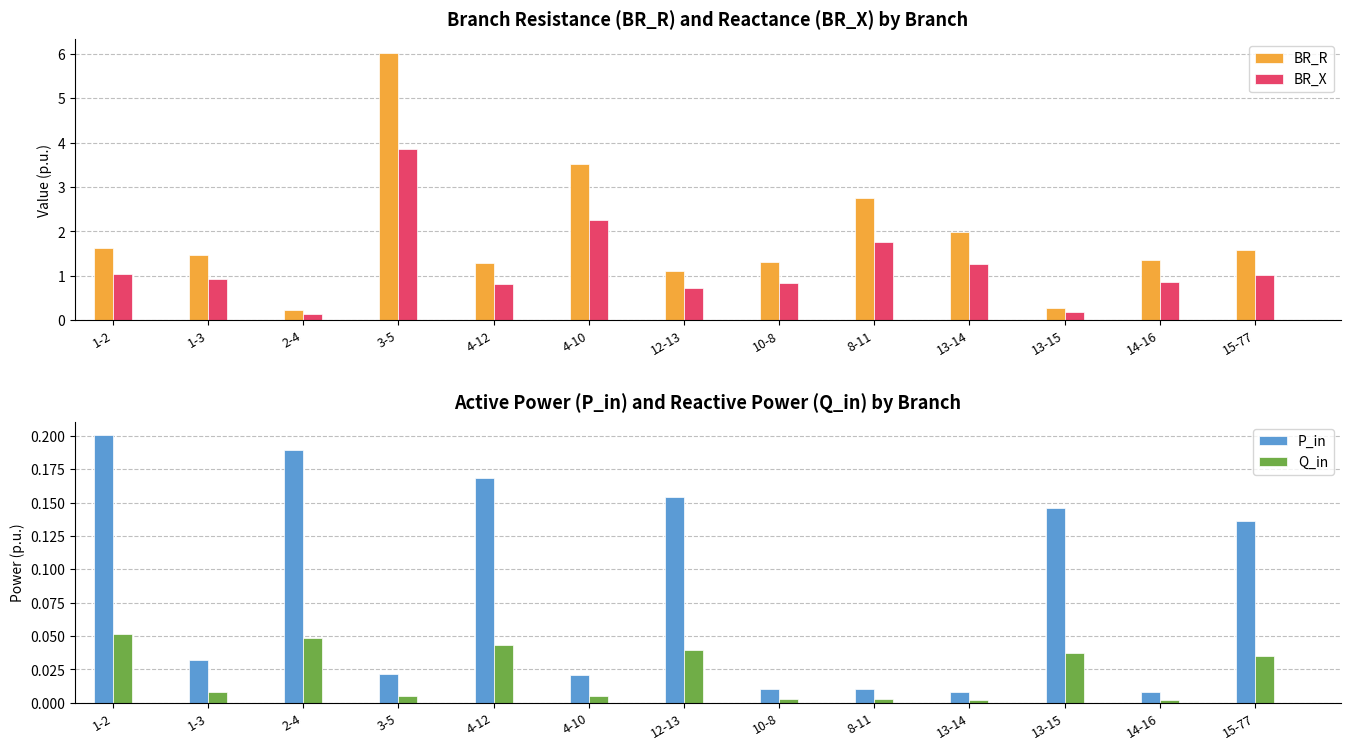

Reading left to right, list all the values displayed in this chart.

BR_R: 1.6	1.5	0.2	6.0	1.3	3.5	1.1	1.3	2.7	2.0	0.3	1.4	1.6
BR_X: 1.0	0.9	0.1	3.9	0.8	2.3	0.7	0.8	1.8	1.3	0.2	0.9	1.0
P_in: 0.2	0.0	0.2	0.0	0.2	0.0	0.2	0.0	0.0	0.0	0.1	0.0	0.1
Q_in: 0.1	0.0	0.0	0.0	0.0	0.0	0.0	0.0	0.0	0.0	0.0	0.0	0.0